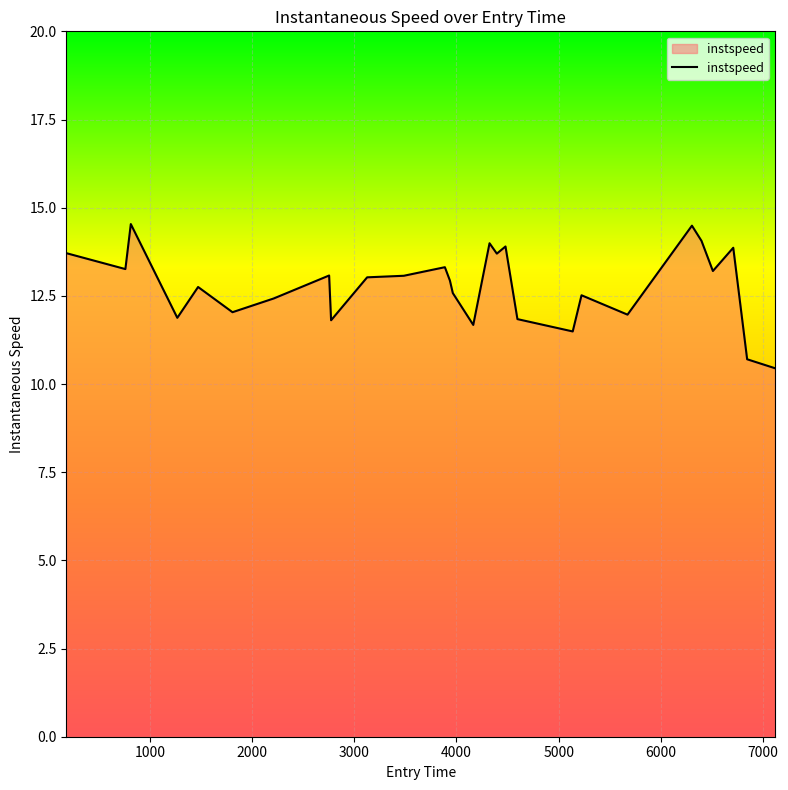

What is the difference between the maximum and minimum values?

4.1